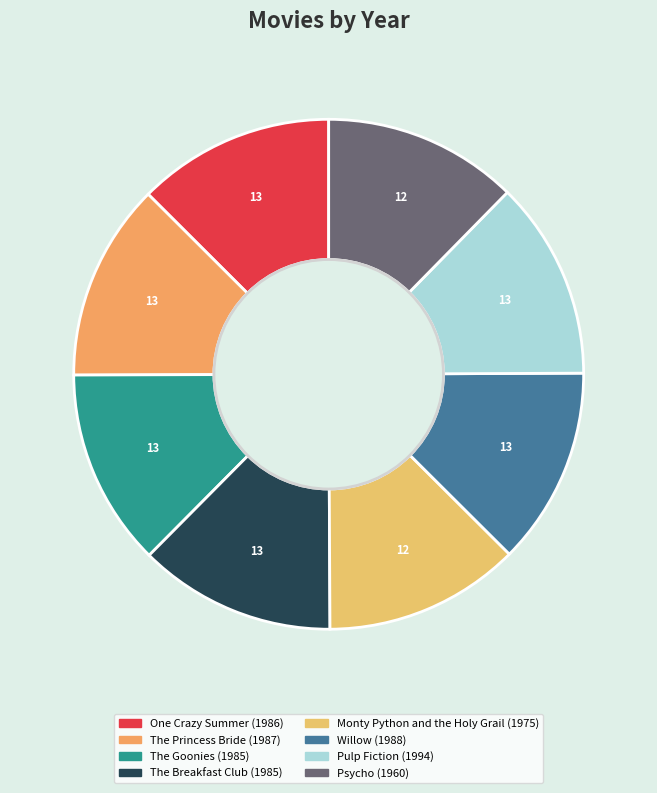

The The Goonies slice represents 23% of the pie. True or false?

False